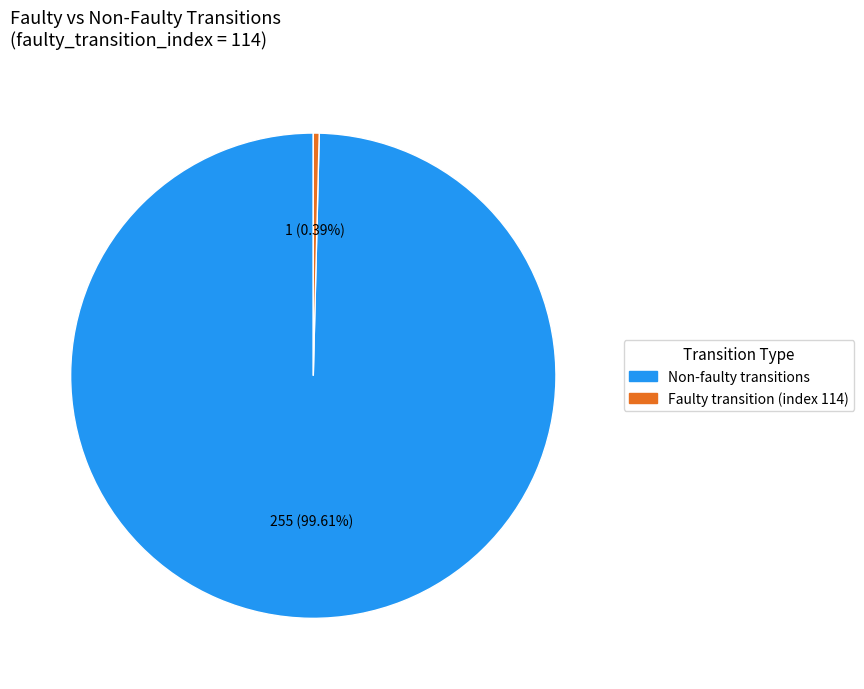

Rank the categories by value from highest to lowest.

Non-faulty transitions, Faulty transition (index 114)